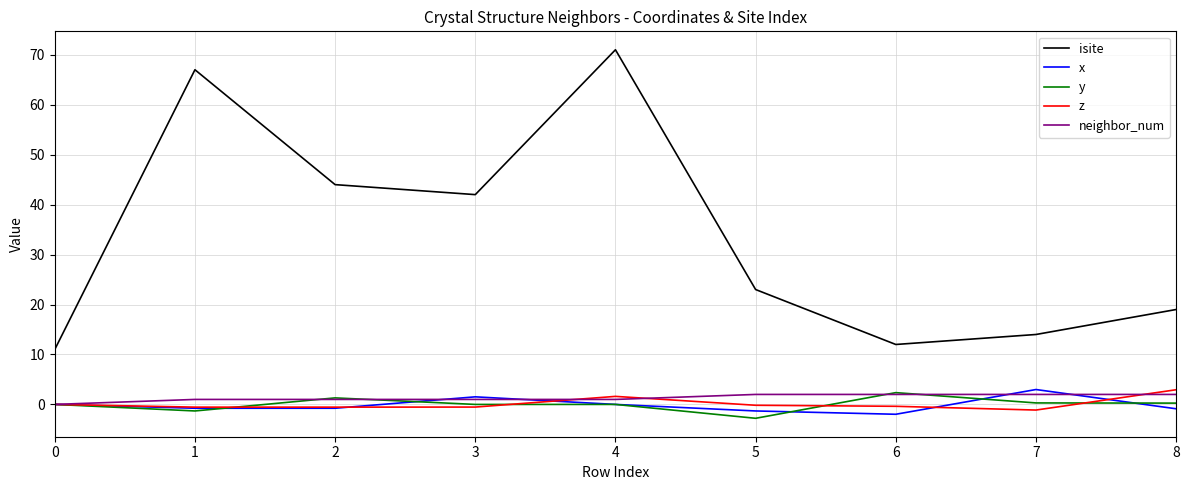

True or false: neighbor_num and isite cross at least once.

False